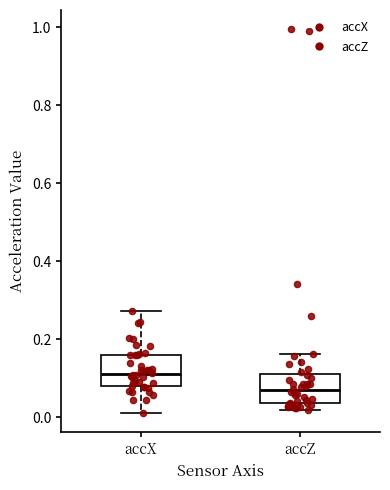

Which box's median line is the lowest?

accZ